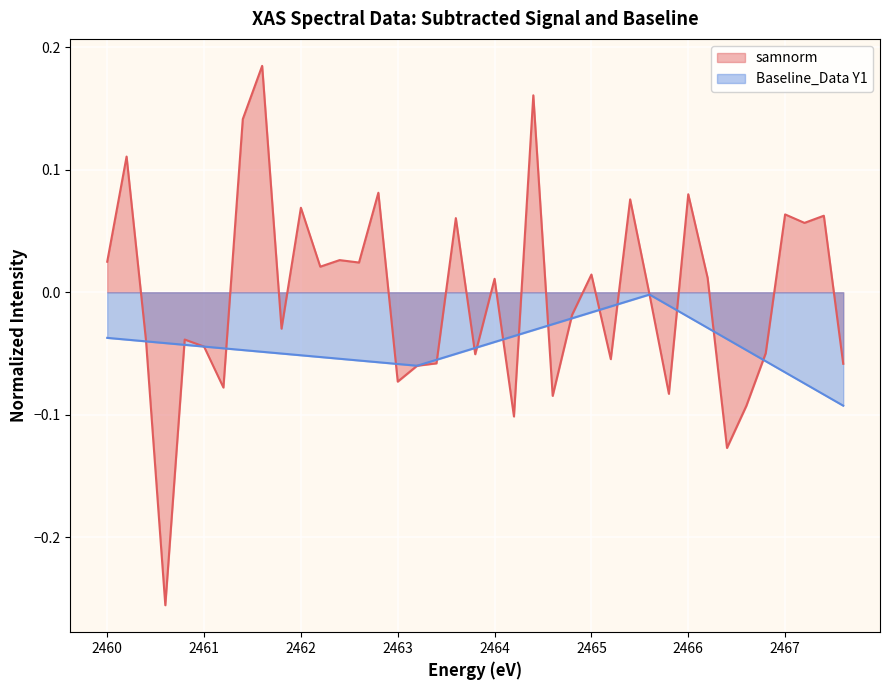

Which series has the largest range (max minus min)?

samnorm